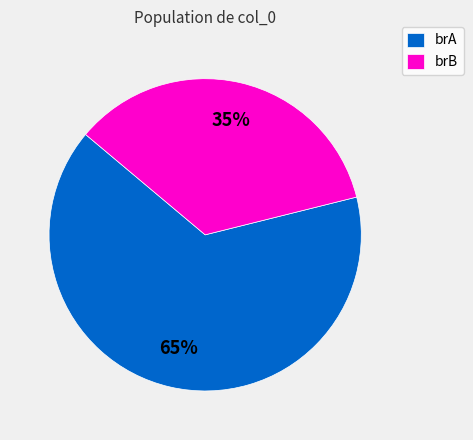

Between brA and brB, which is larger?

brA